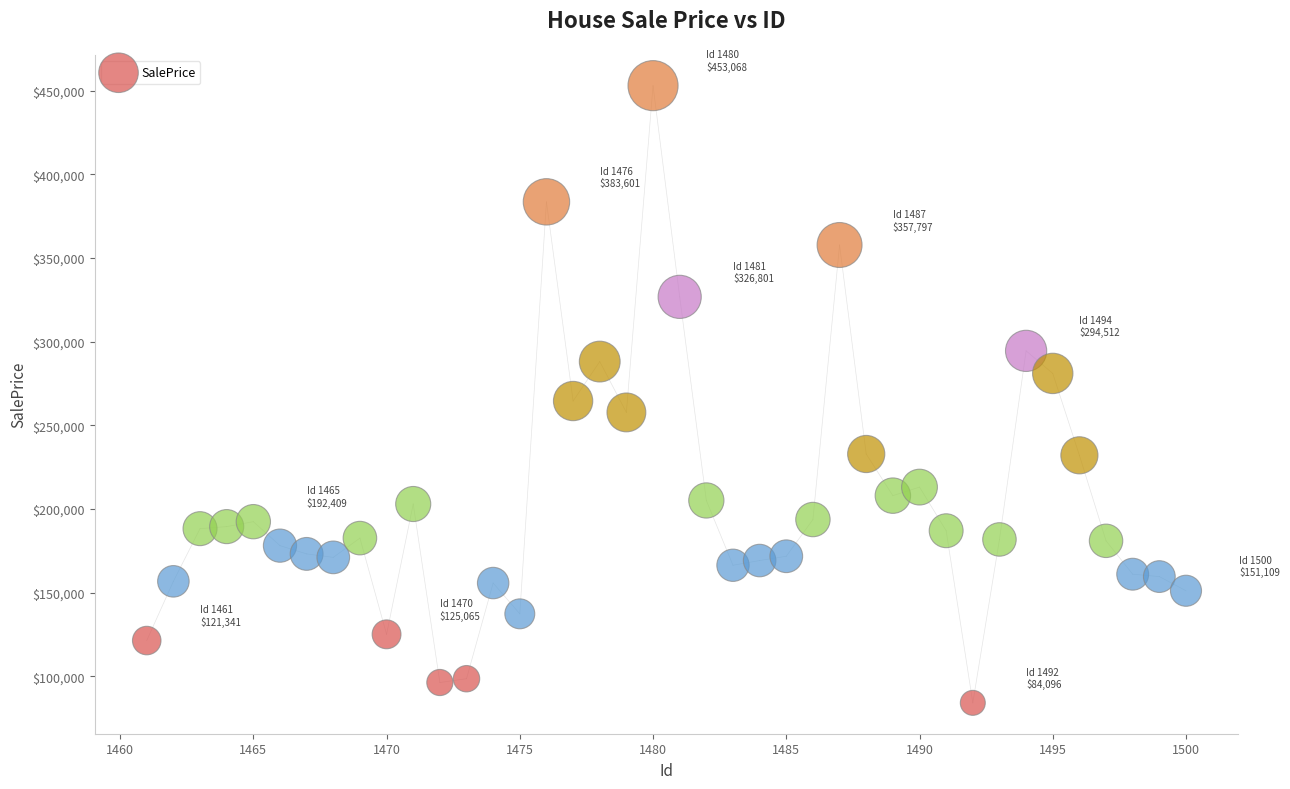

What is the range of X values (max minus min)?

39.0